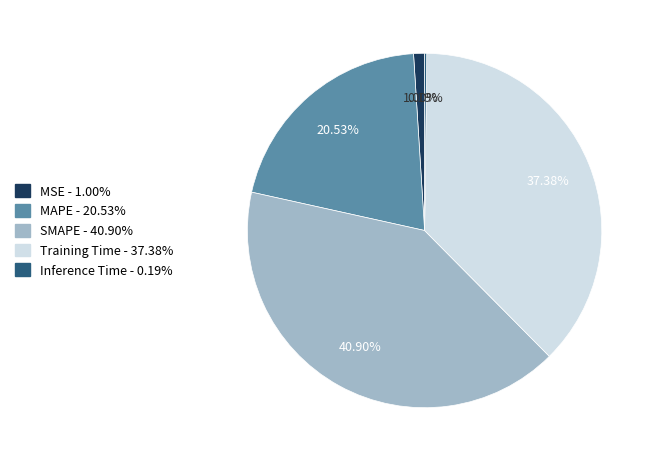

Is MSE the majority of the pie?

No